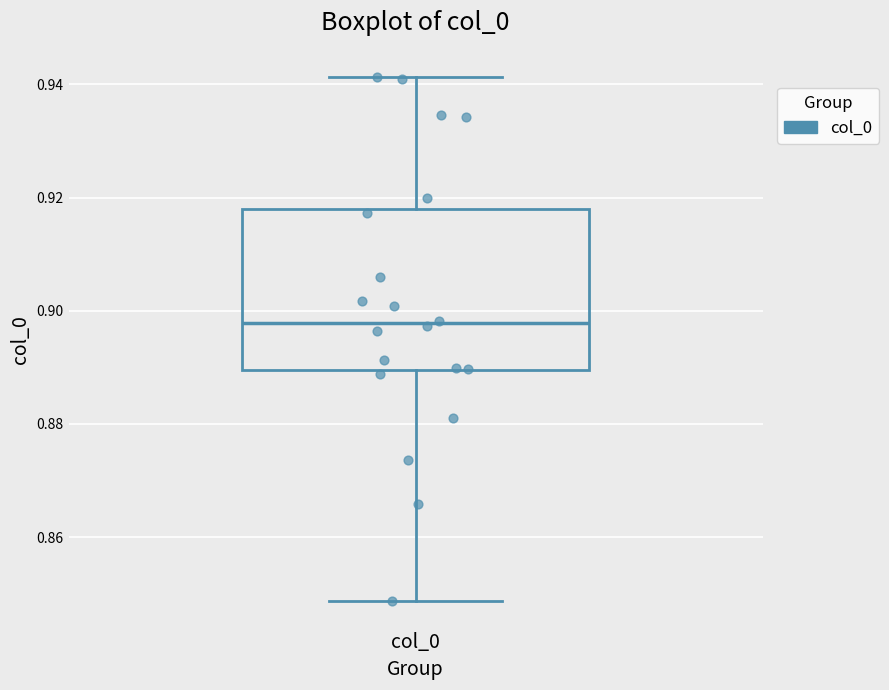

Read this box plot against the y-axis: the position of the median line, the range covered by the box, and the ends of both whiskers. The values are not printed on the chart, so give them approximately, as read against the axis.

median 0.898, box 0.890 to 0.918, whiskers 0.848 to 0.942